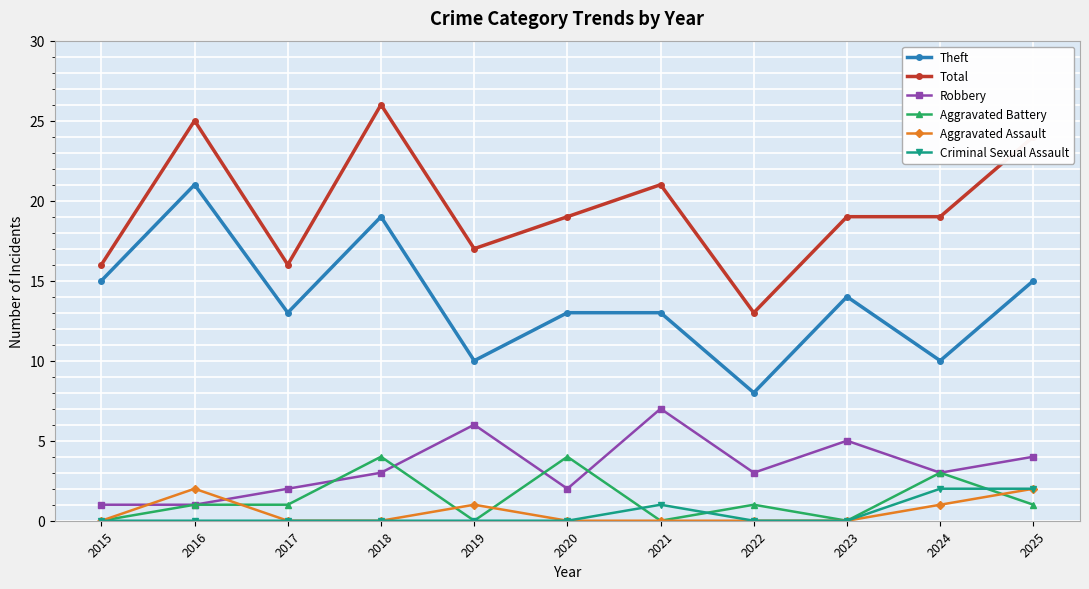

What is the difference between the maximum and minimum values in the Robbery series?

6